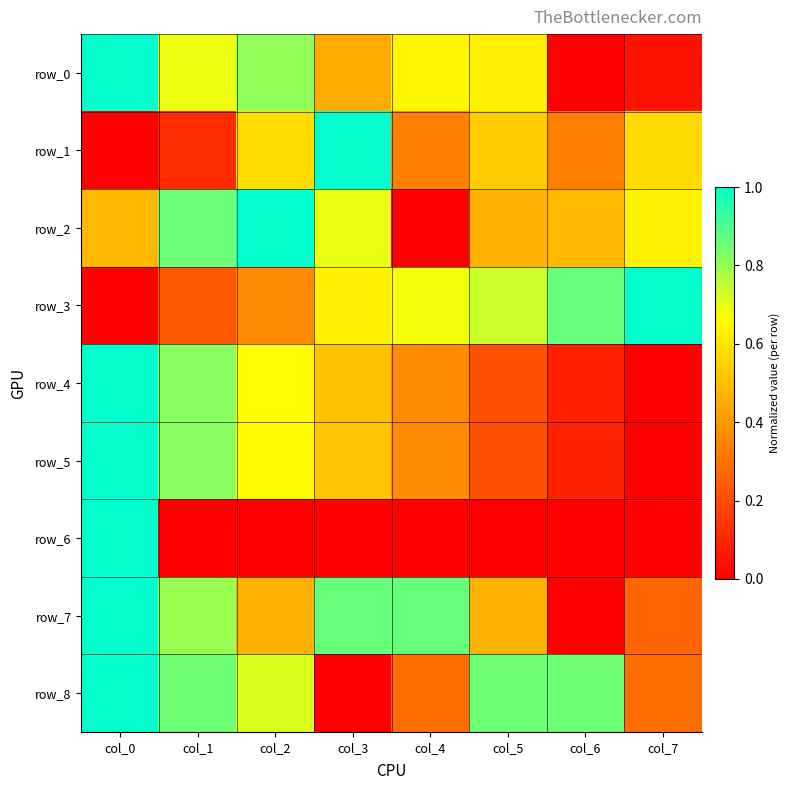

How many values in row_6 are above zero?

7